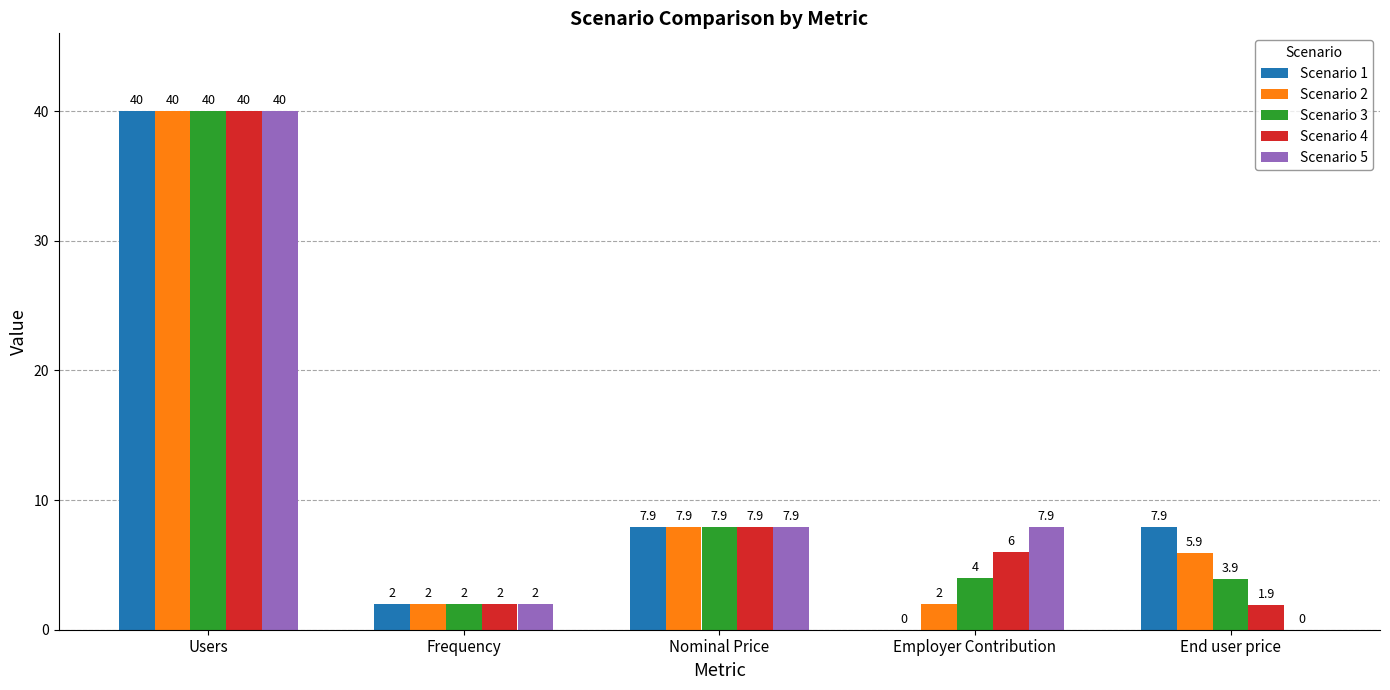

The value of Scenario 2 at Frequency is 2.0. True or false?

True